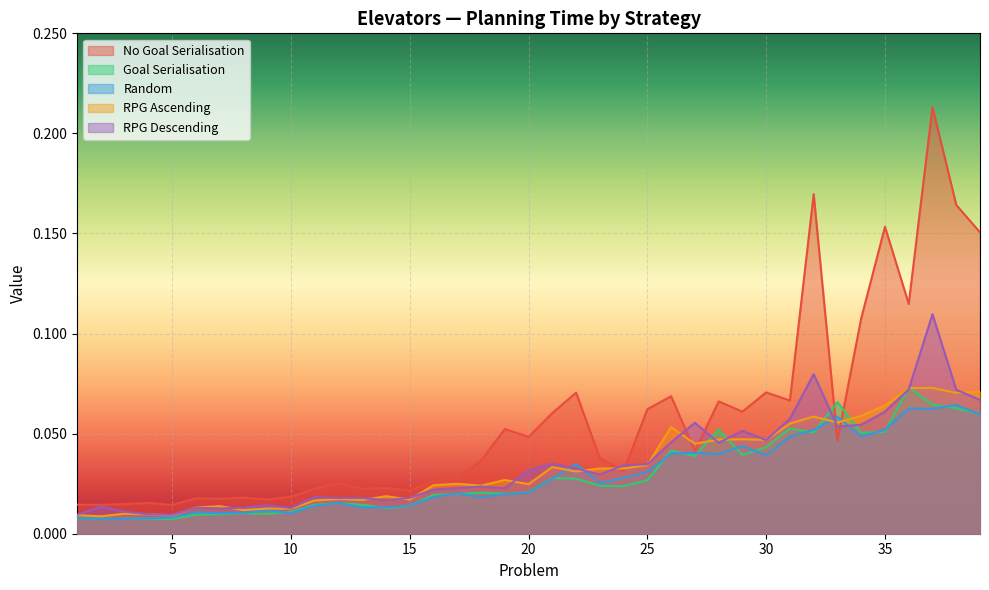

Is it true that RPG Ascending equals 0.0 at 6?

True